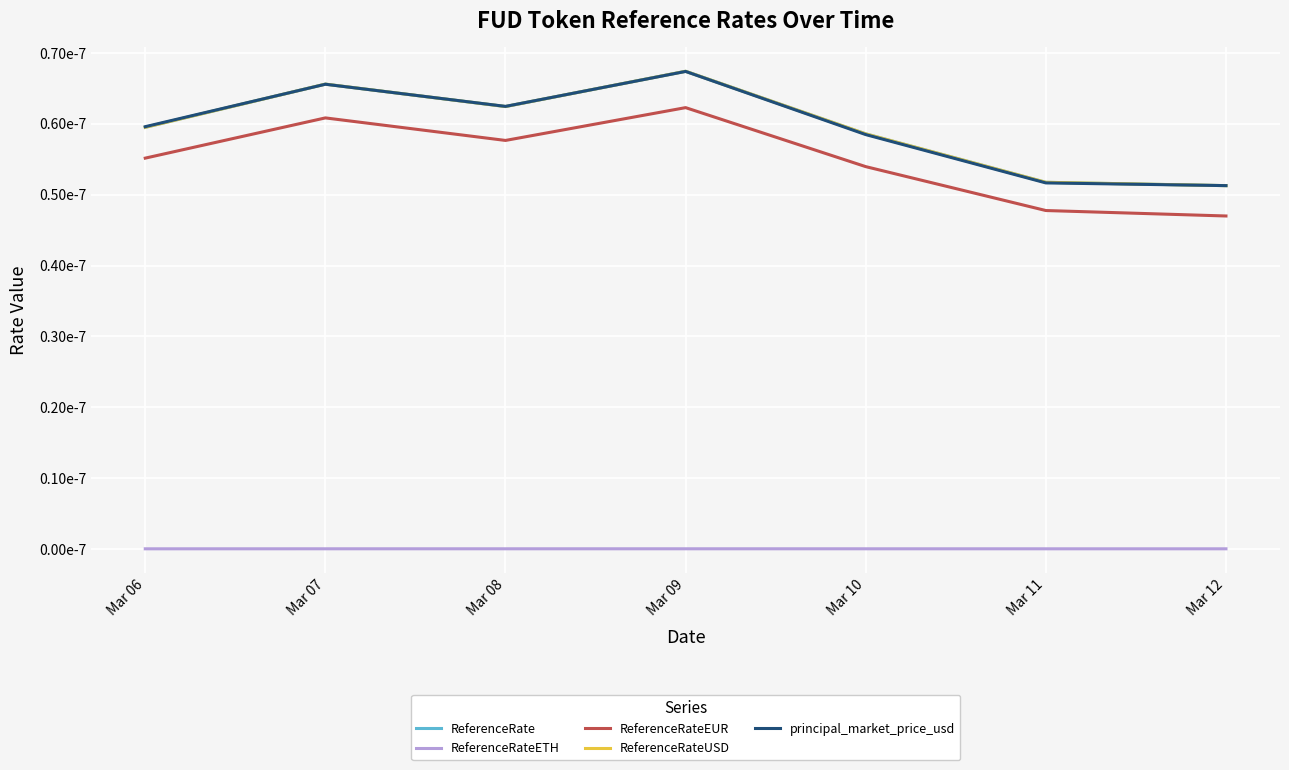

Rank the categories by ReferenceRateUSD value from lowest to highest.

Mar 12, Mar 11, Mar 10, Mar 06, Mar 08, Mar 07, Mar 09